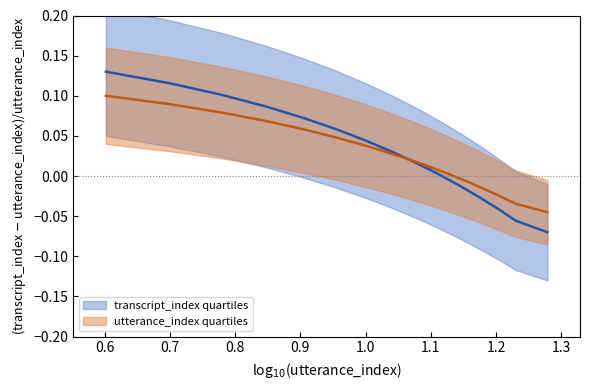

The transcript_index quartiles series shows 0.0 at 1.0. True or false?

False